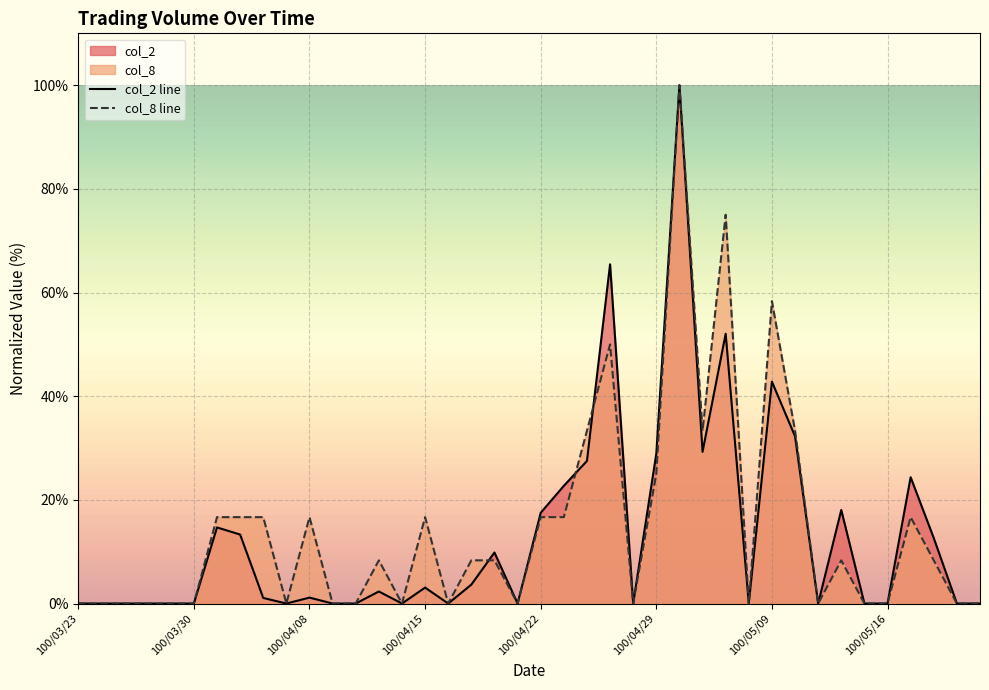

How many interior local peaks does the col_8 line series have?

9